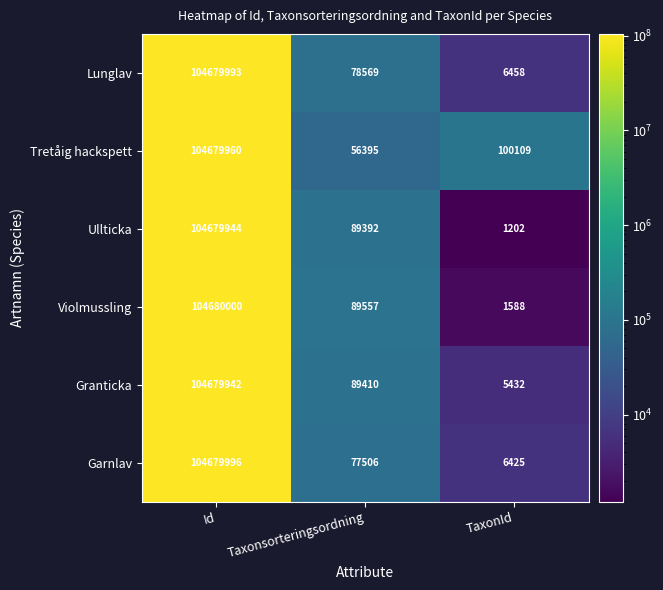

What is the spread (max minus min) of values at Taxonsorteringsordning?

33162